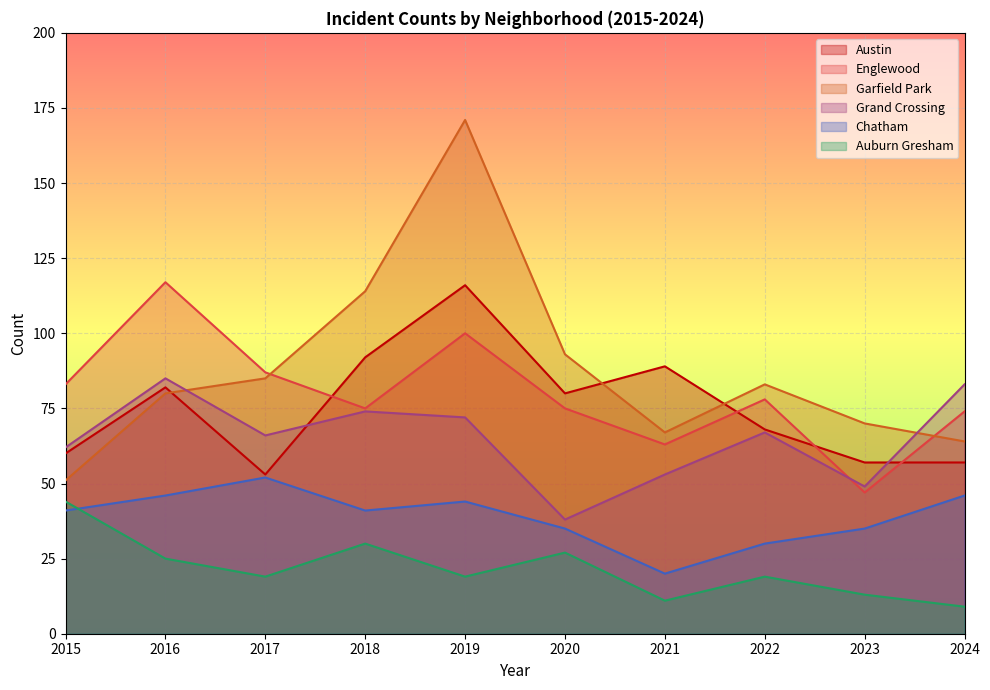

What is the difference between the maximum and minimum values in the Englewood series?

70